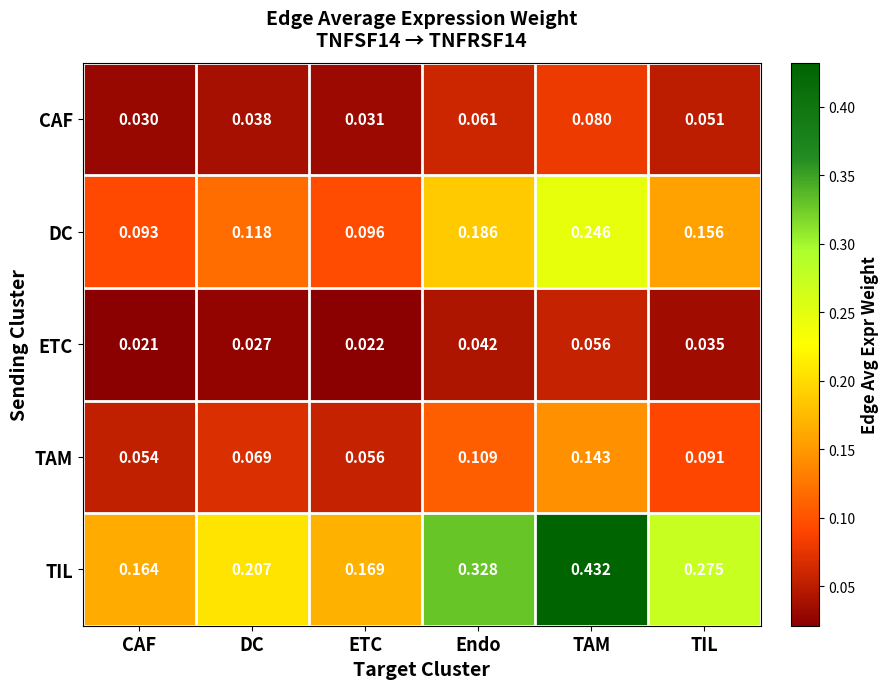

Which series has the widest spread of values?

TIL